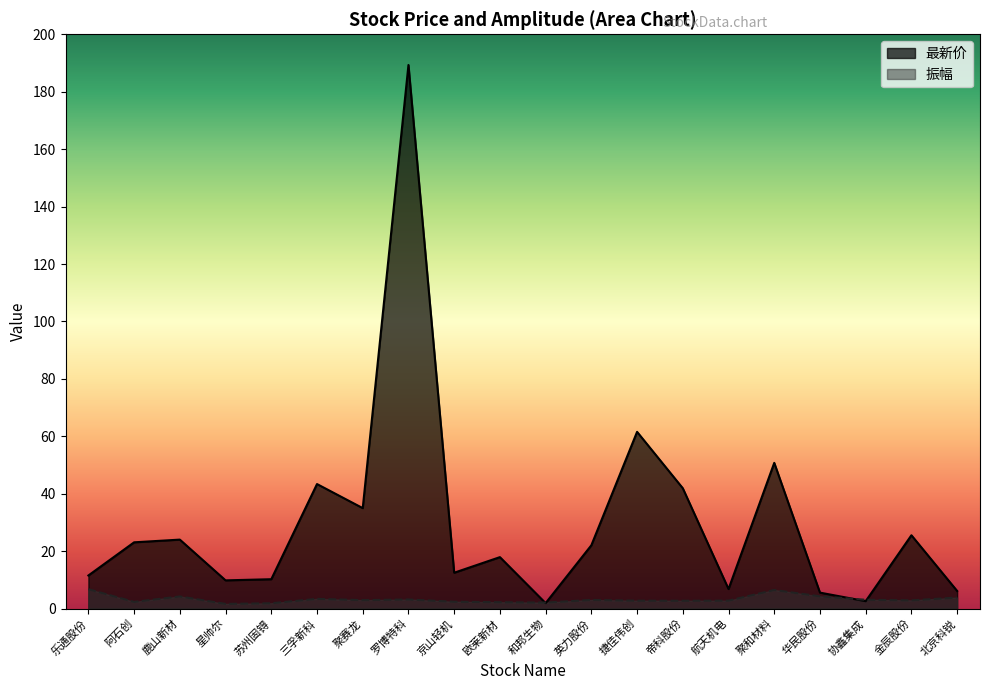

How many data points does each series have?

20